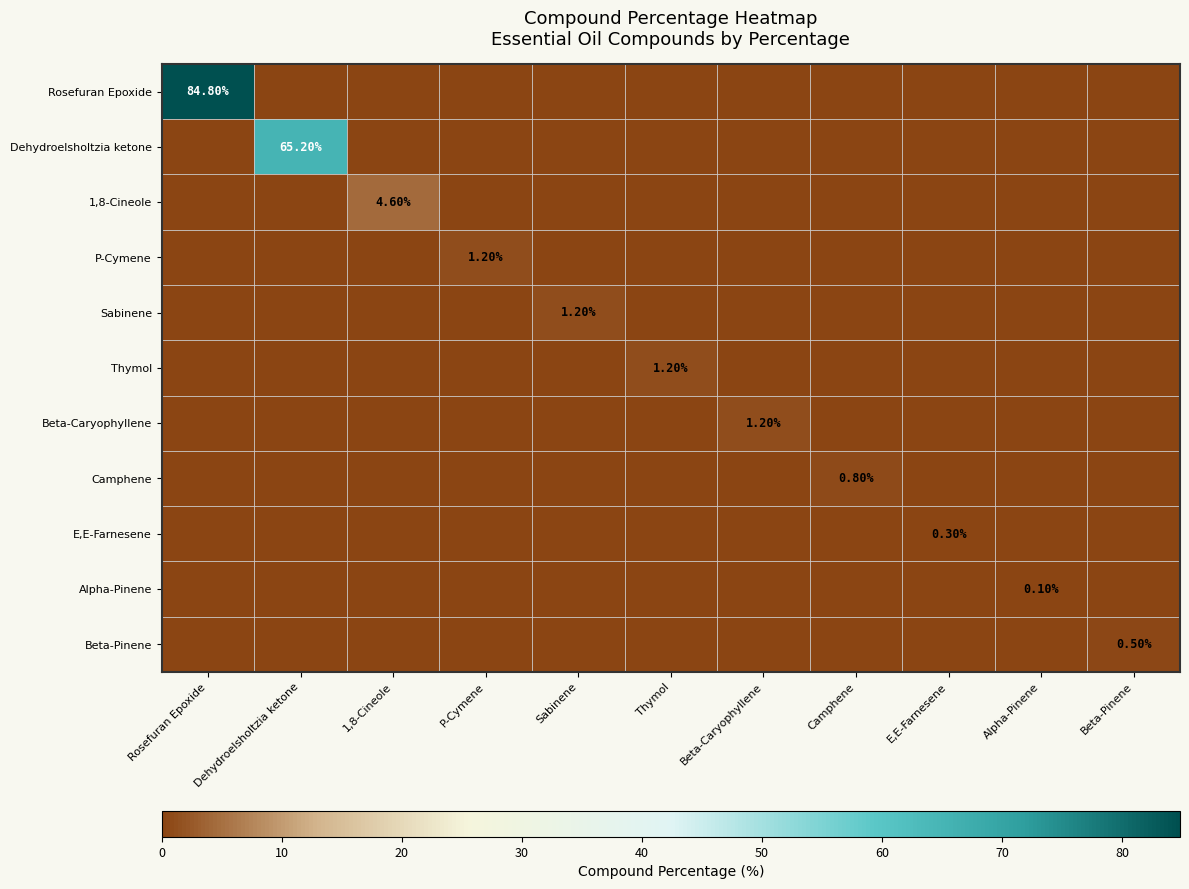

Is it true that Dehydroelsholtzia ketone equals -24.6 at P-Cymene?

False